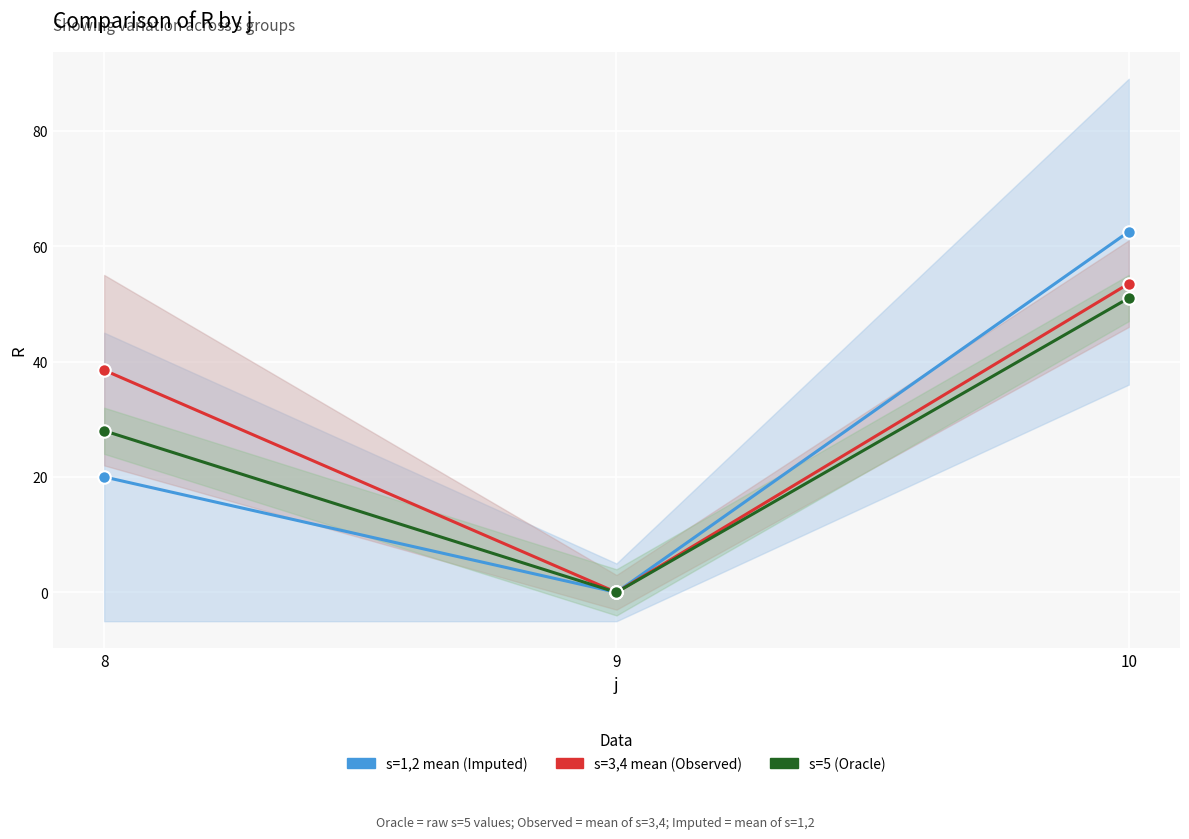

List the series in order of their peak value, highest first.

s=1,2 mean (Imputed), s=3,4 mean (Observed), s=5 (Oracle)